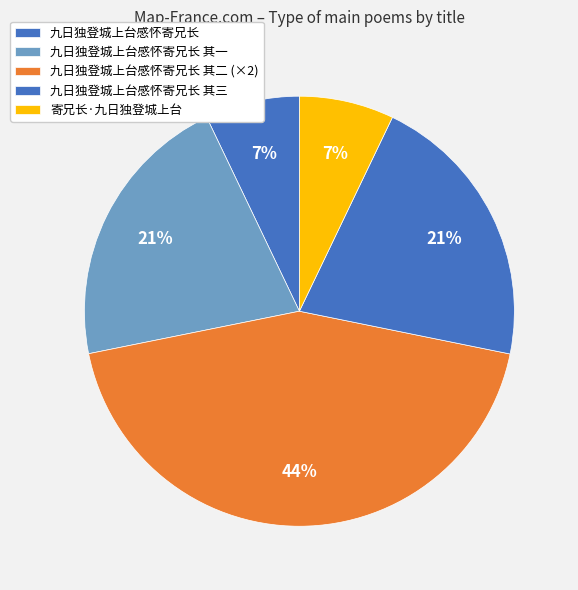

What is the smallest slice in the pie chart?

九日独登城上台感怀寄兄长